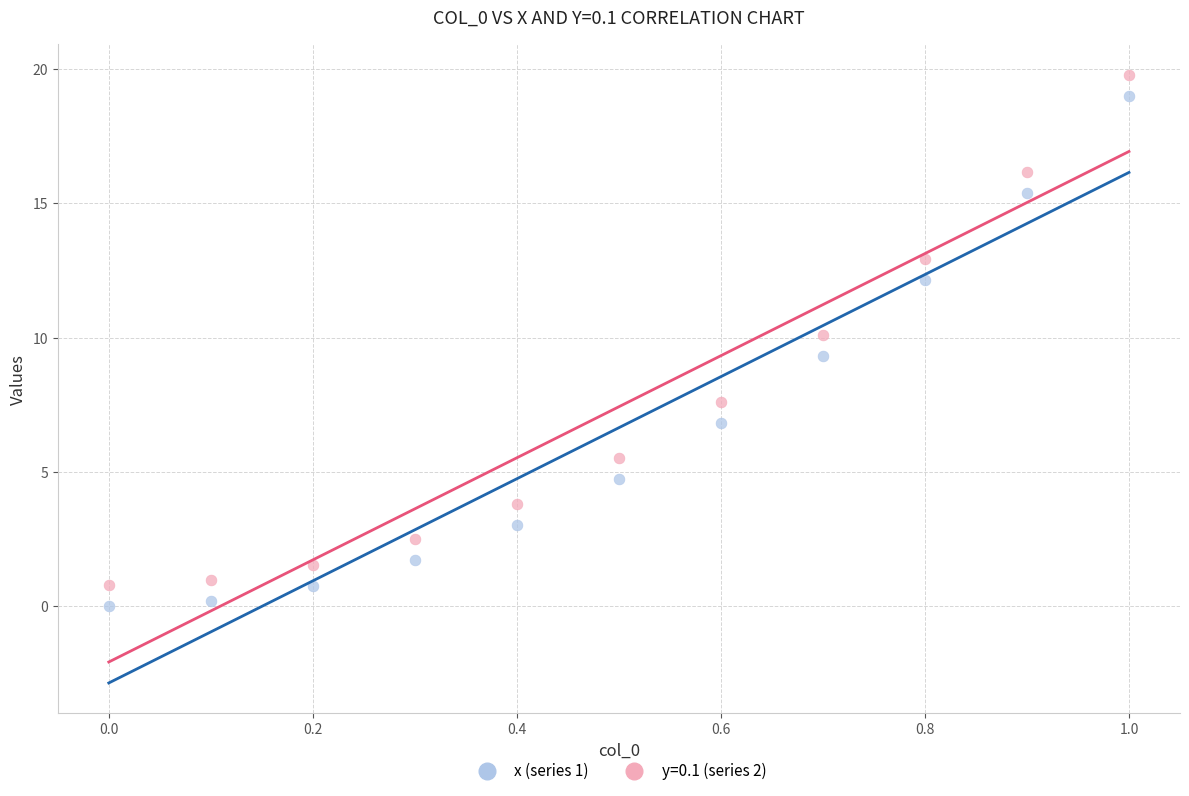

Across all data points, what is the range of X values (max minus min)?

1.0